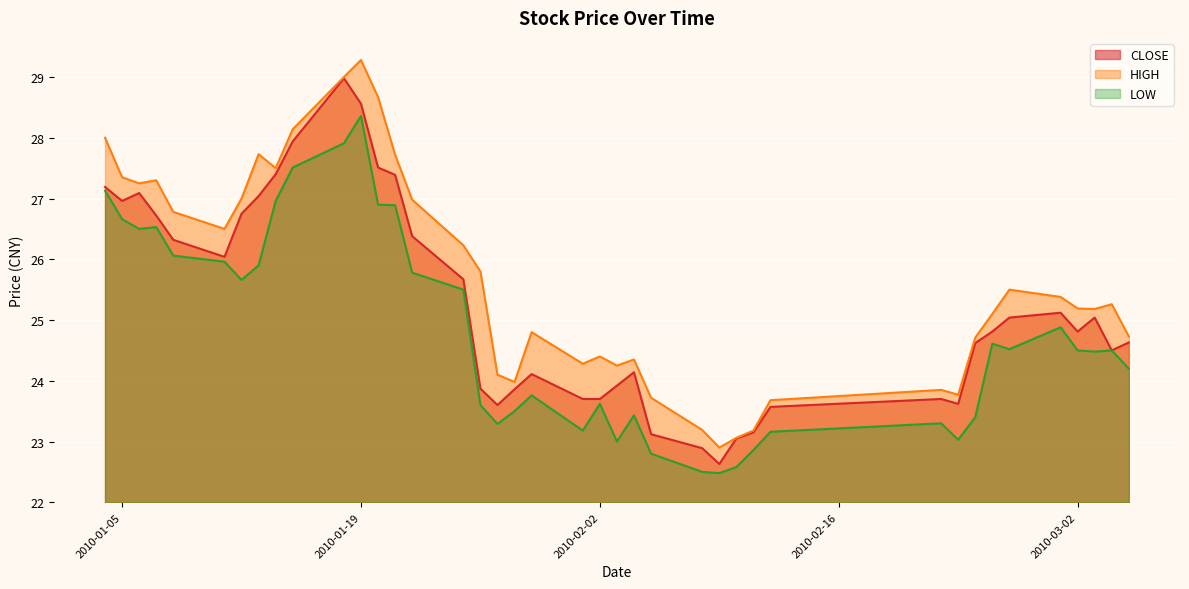

True or false: LOW and CLOSE cross at least once.

False